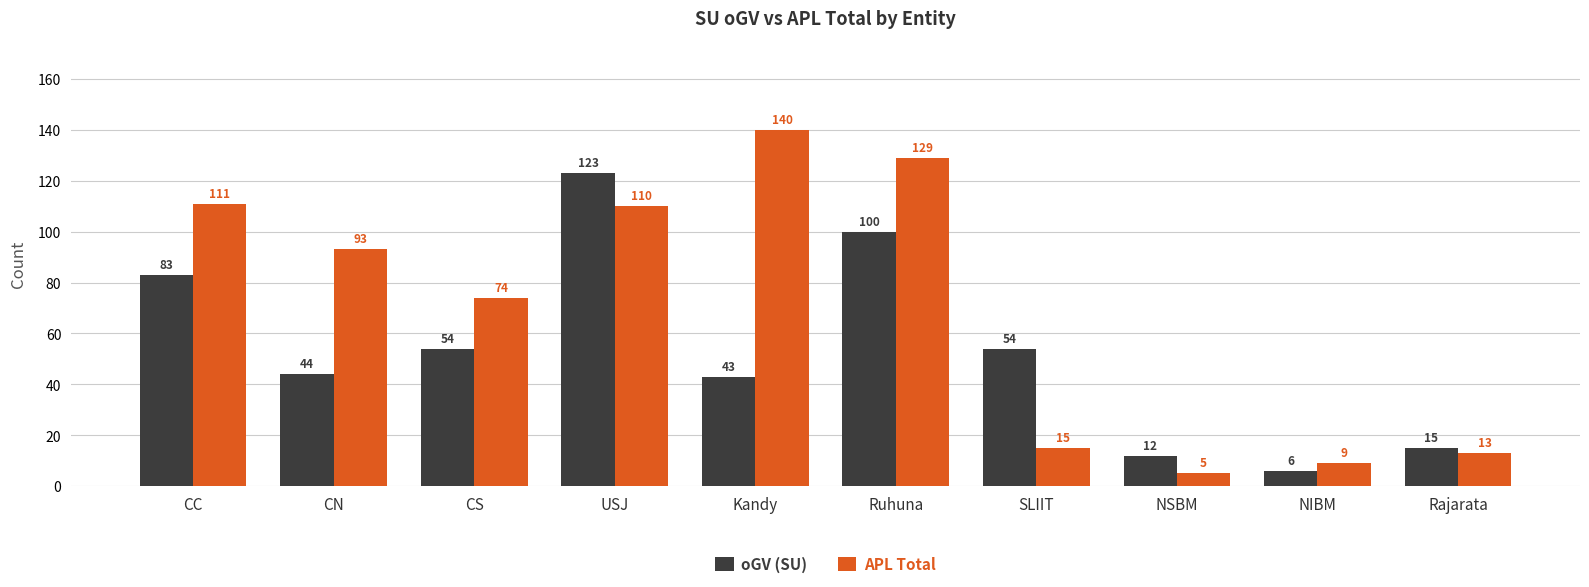

What is the value of the oGV (SU) bar at the 2nd from the left?

44